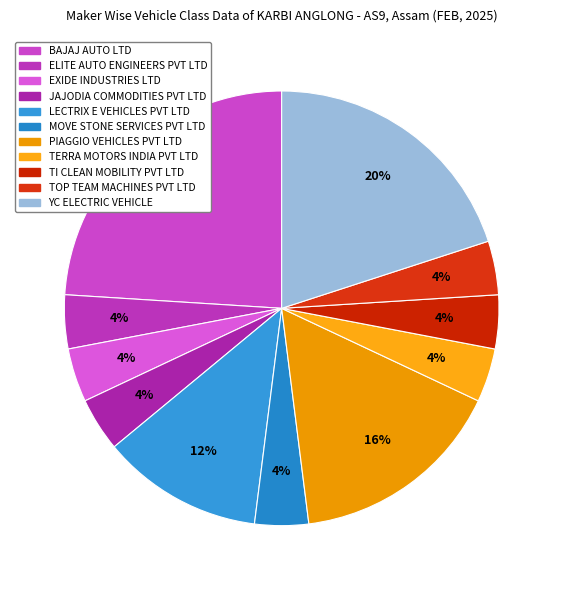

Does LECTRIX E VEHICLES PVT LTD account for over 50% of the chart?

No